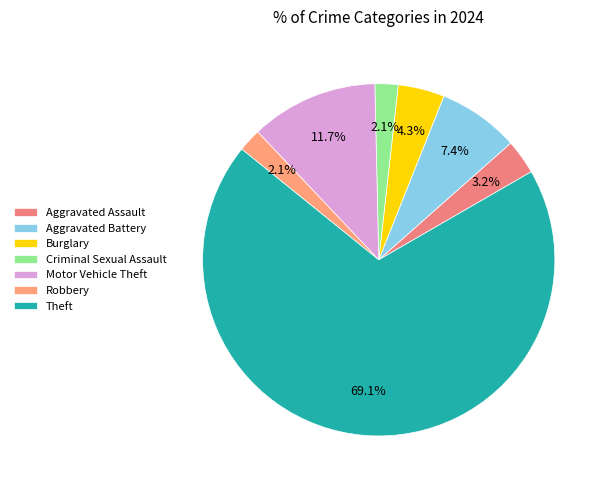

Which slice is the smallest?

Criminal Sexual Assault